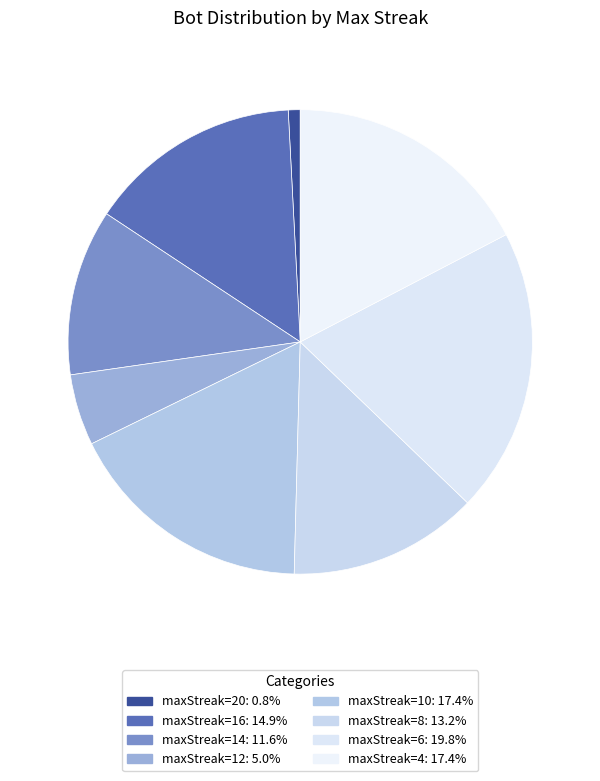

How many segments does this pie chart have?

8